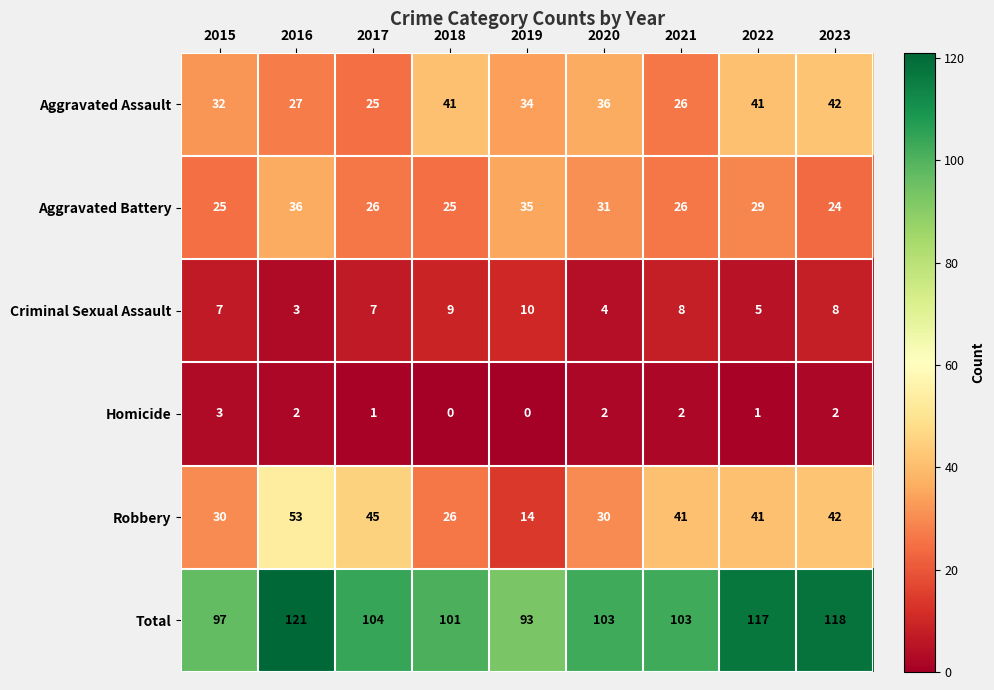

What is the difference between the Aggravated Assault values at 2018 and 2017?

16